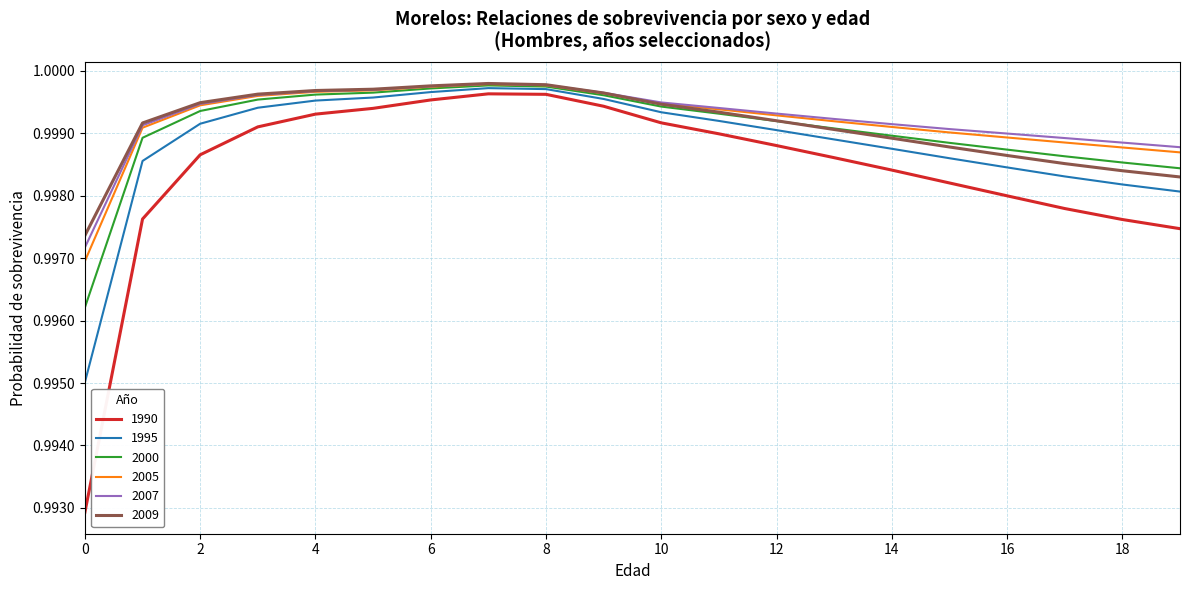

Which series has the largest range (max minus min)?

1990